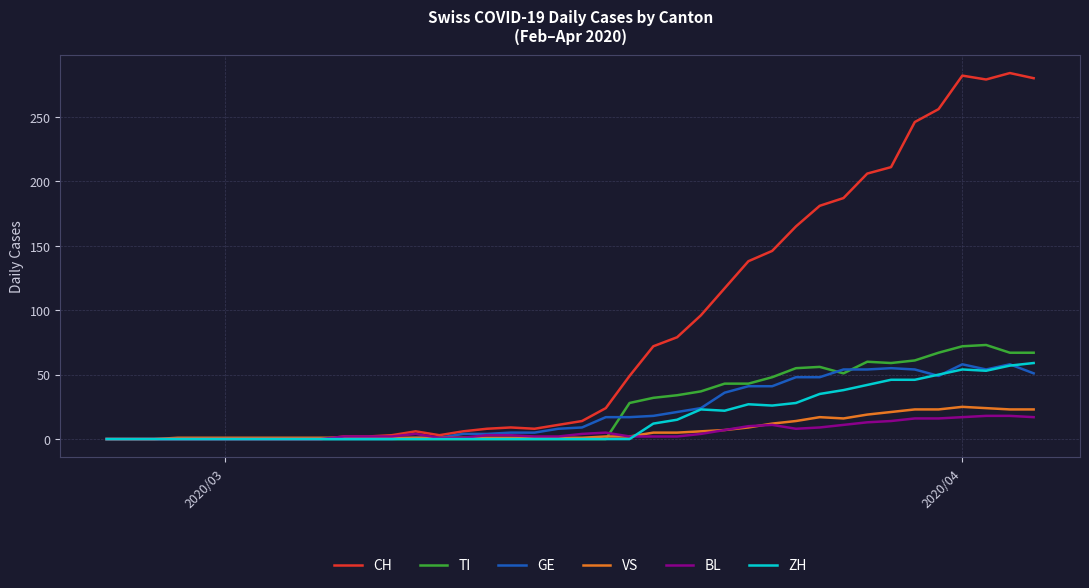

True or false: CH has more than 1 interior local peaks.

True